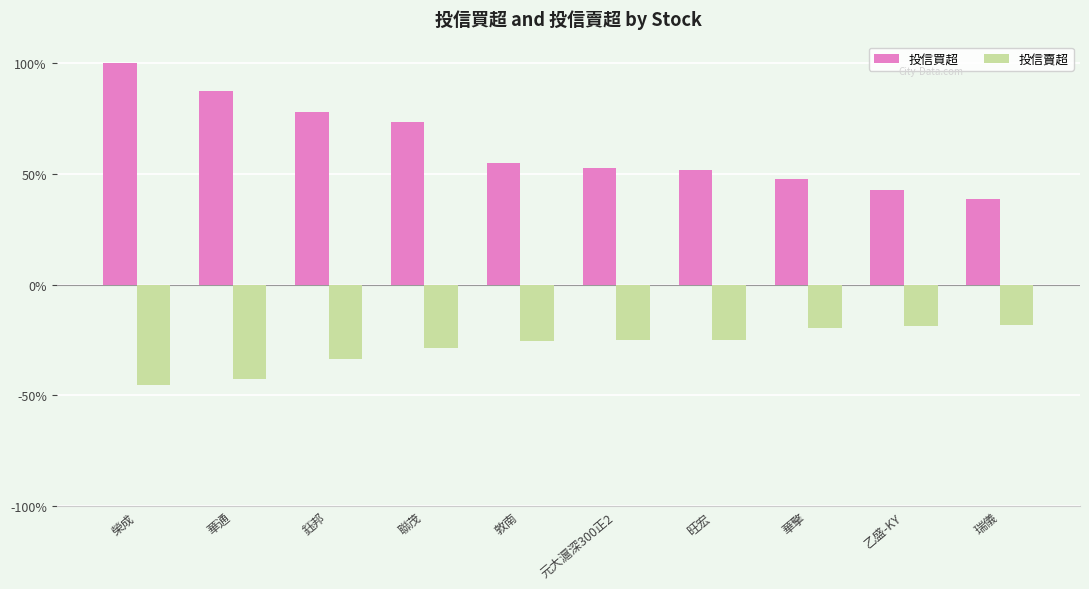

What is the maximum value for 投信賣超?

-18.0